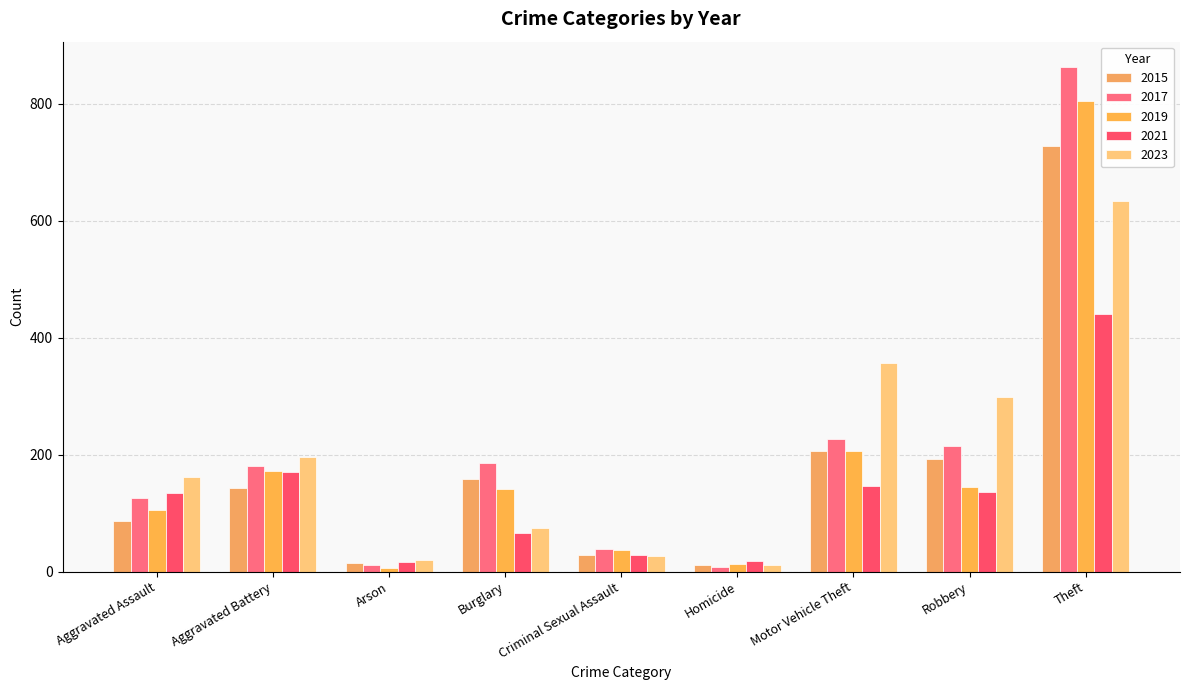

Between Criminal Sexual Assault and Robbery, which series saw the biggest shift?

2023